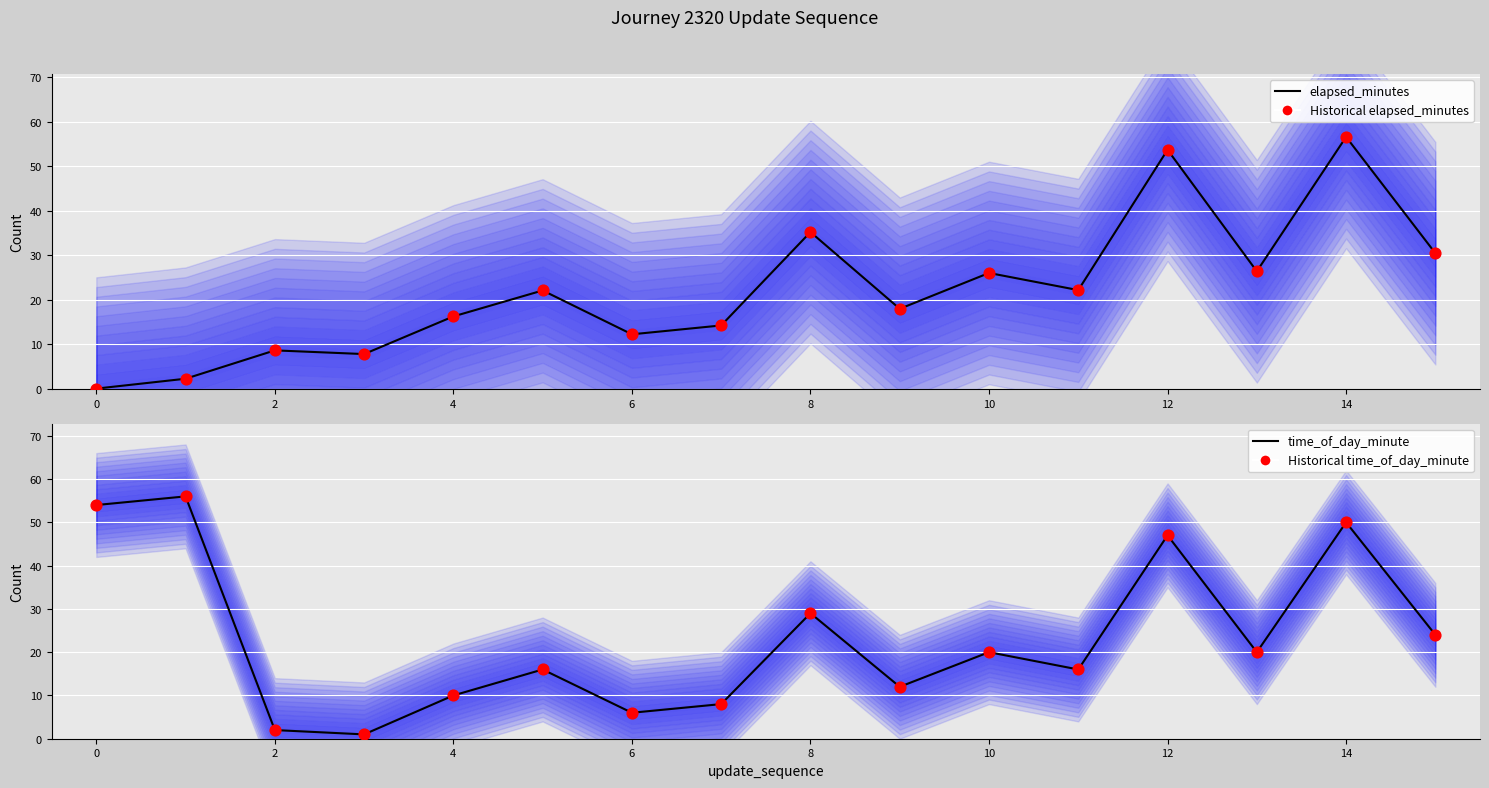

At which category is the sum across all series the highest?

14